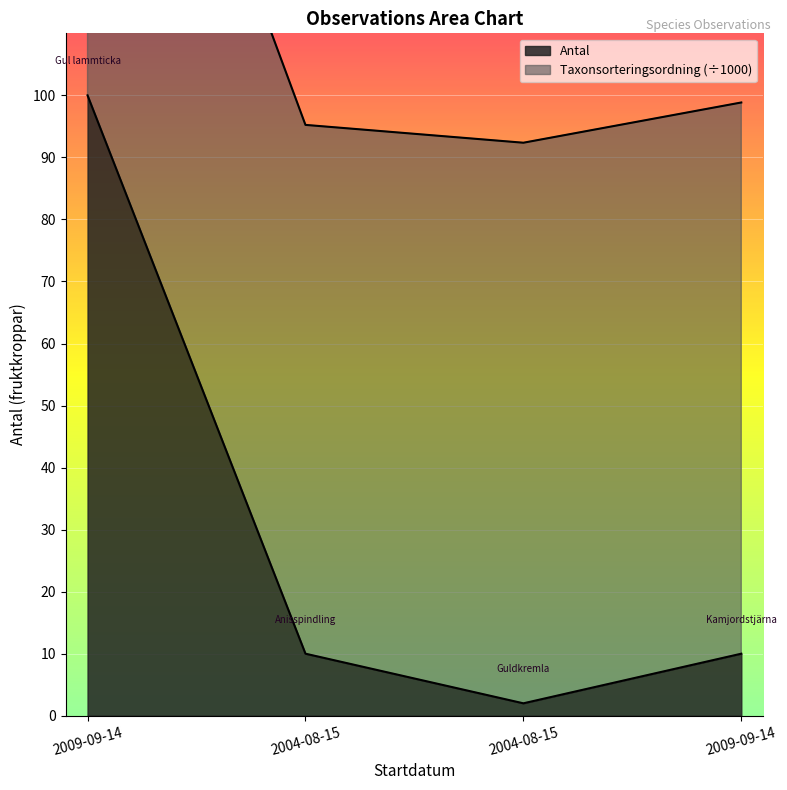

Is it true that the value at 2009-09-14 is 18?

False